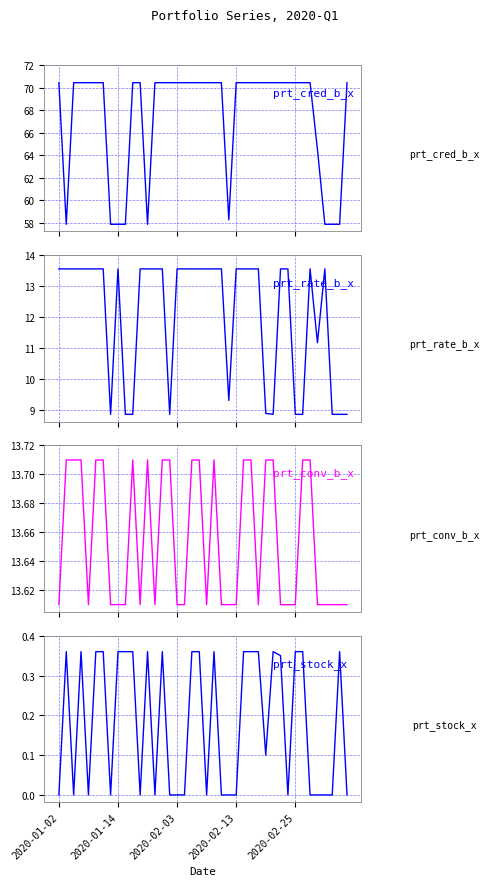

What position from the right is 7?

33